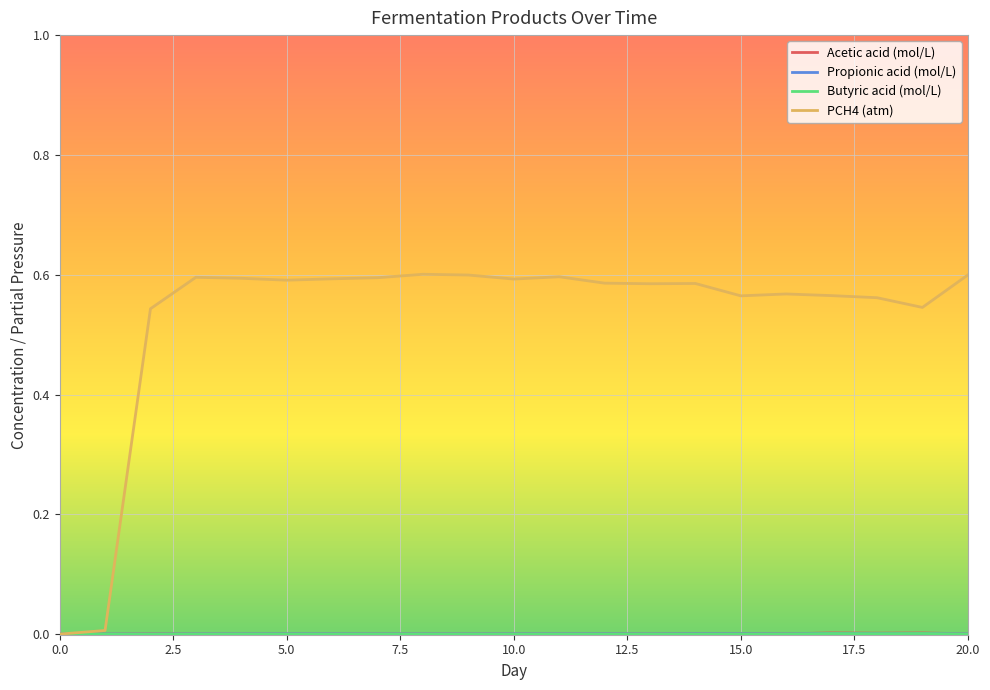

Which series has the largest total across all categories?

PCH4 (atm)